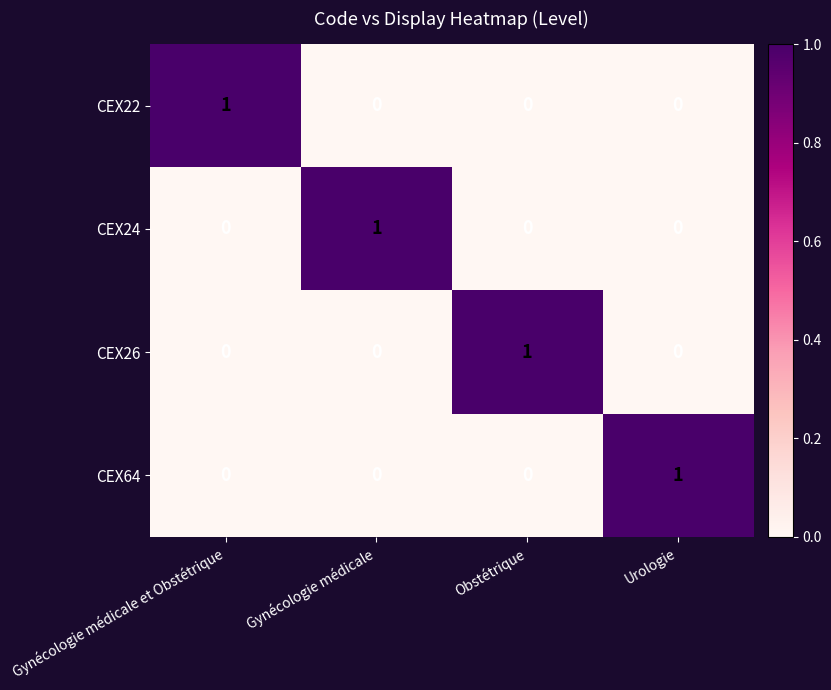

The value of CEX24 at Obstétrique is 0. True or false?

True